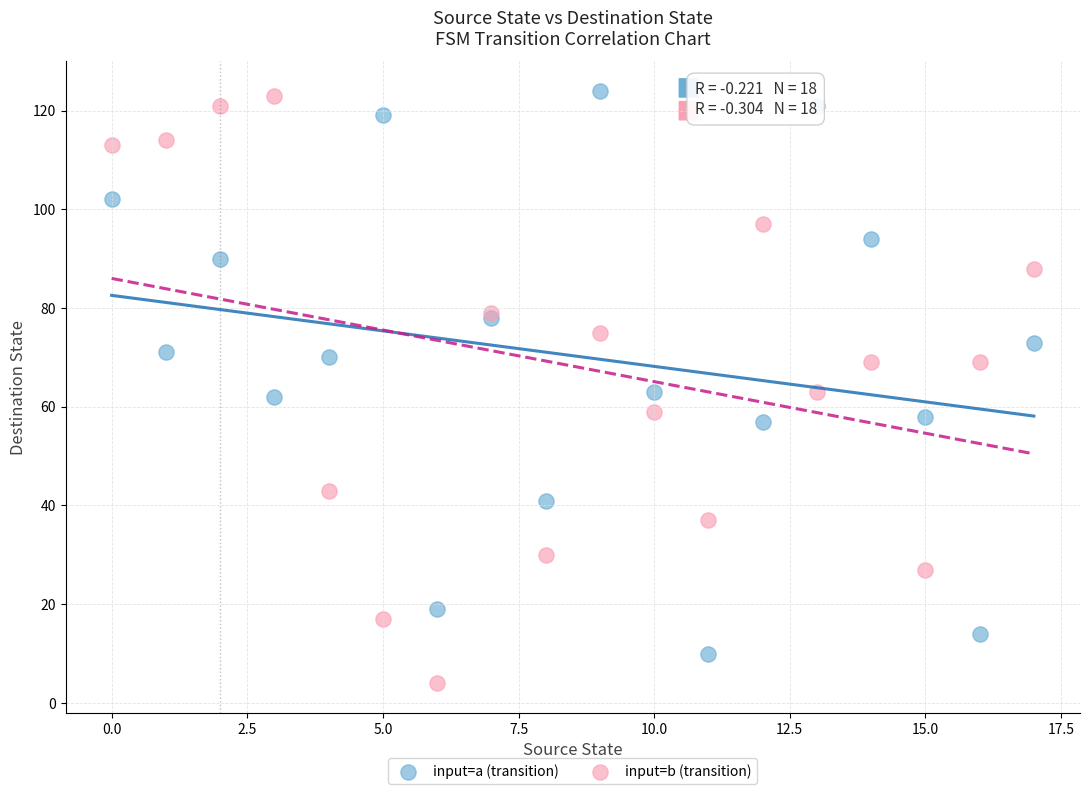

Which series has the widest spread of Y values?

input=b (transition)